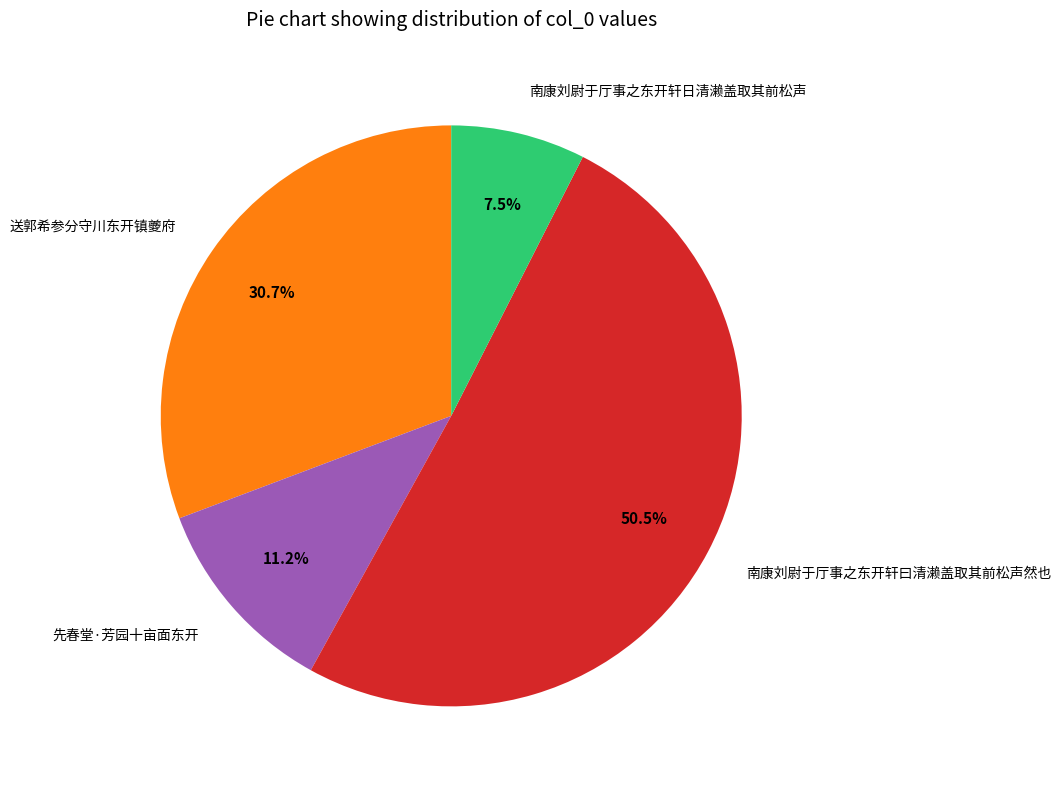

Is the sum of 南康刘尉于厅事之东开轩日清濑盖取其前松声 and 送郭希参分守川东开镇夔府 greater than half?

No